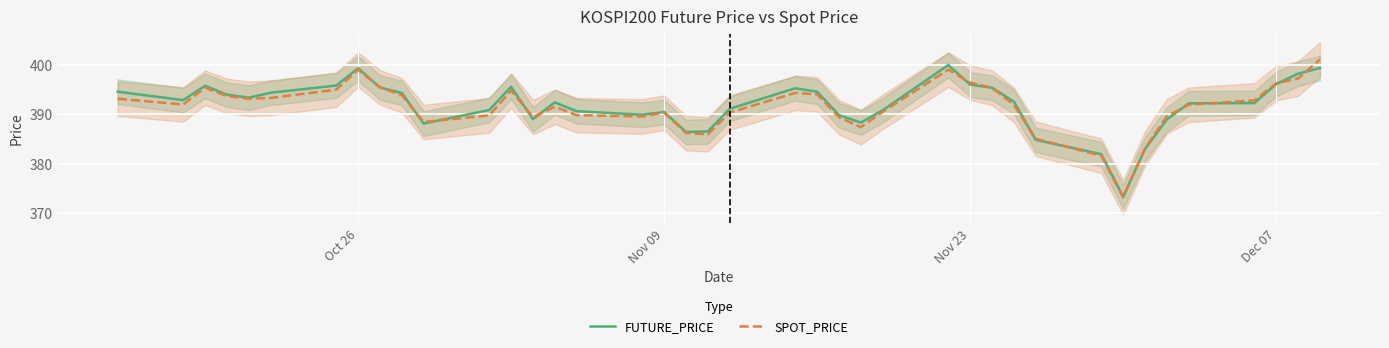

What is the maximum value for FUTURE_PRICE?

400.0